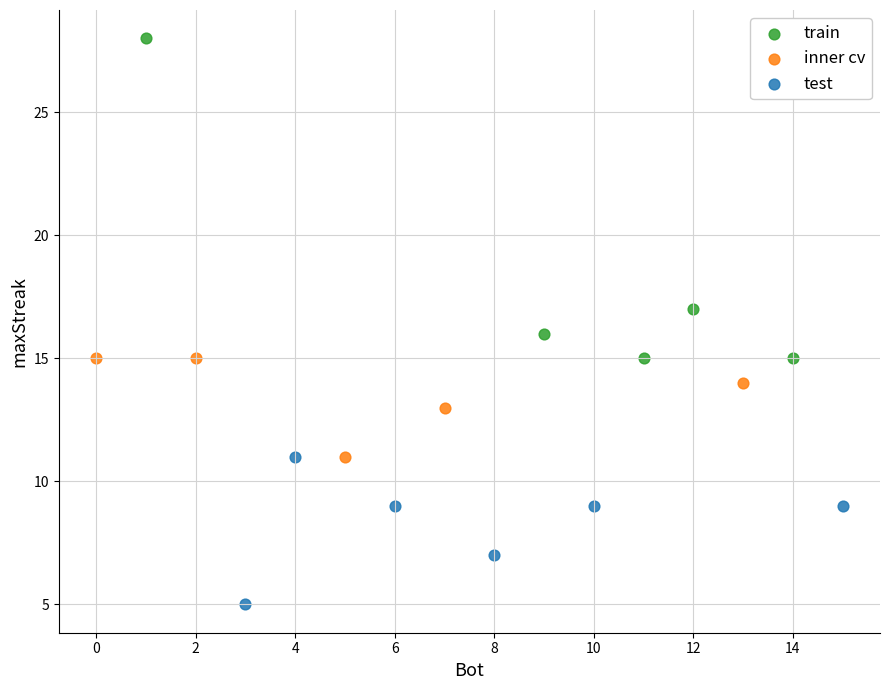

What are all the series names shown in the legend?

train, inner cv, test